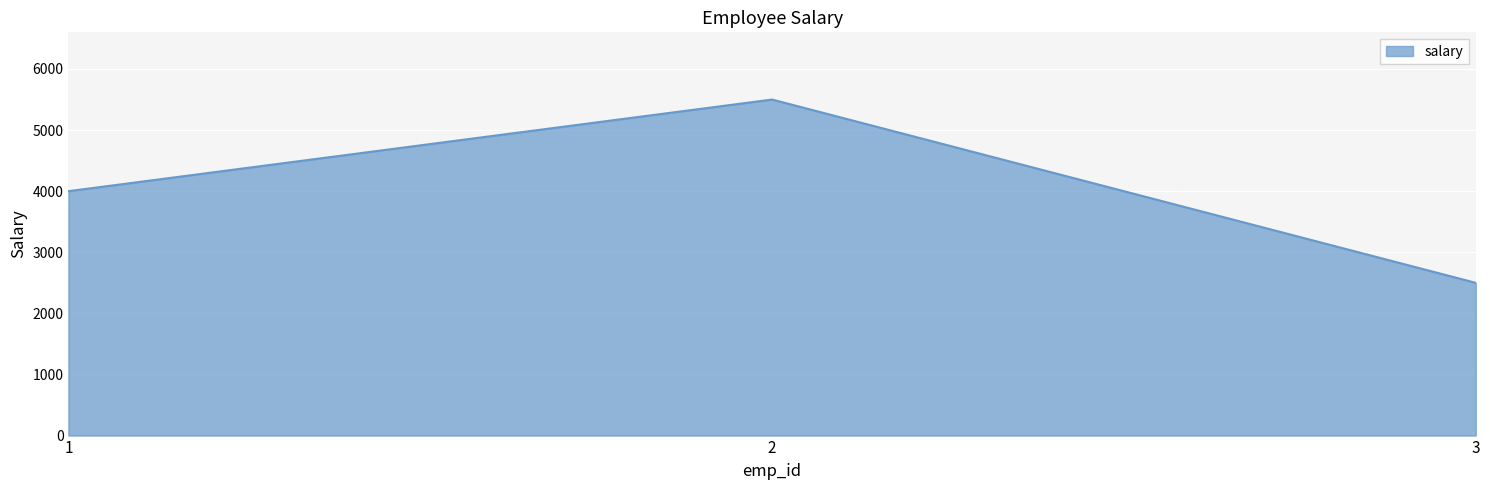

Reading left to right, what are all the values shown in this chart?

4000	5500	2500